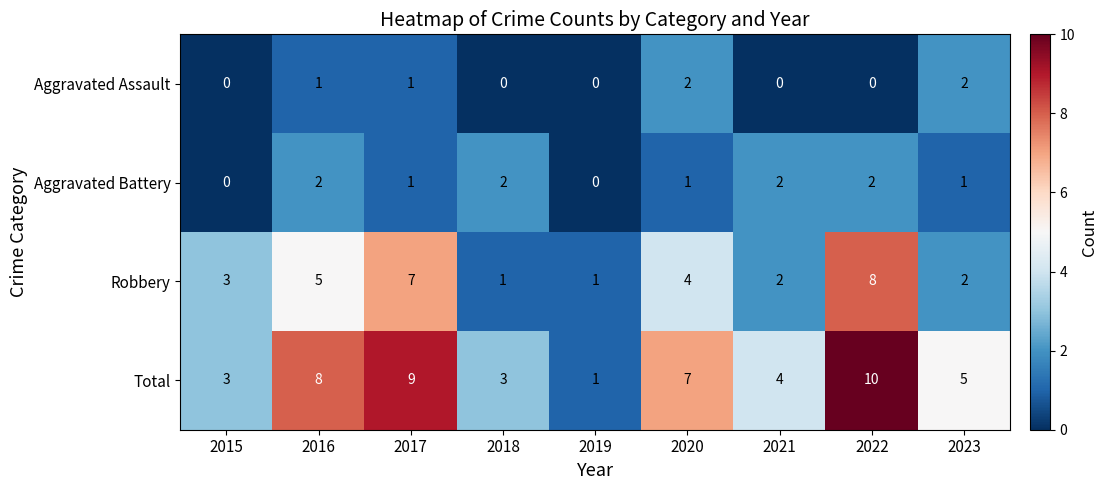

What is the sum of all Aggravated Battery values?

11